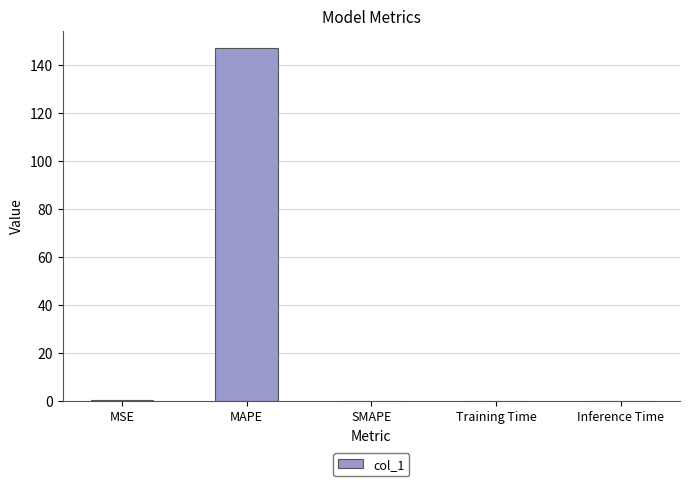

True or false: the data shows 0.0 at Inference Time.

True